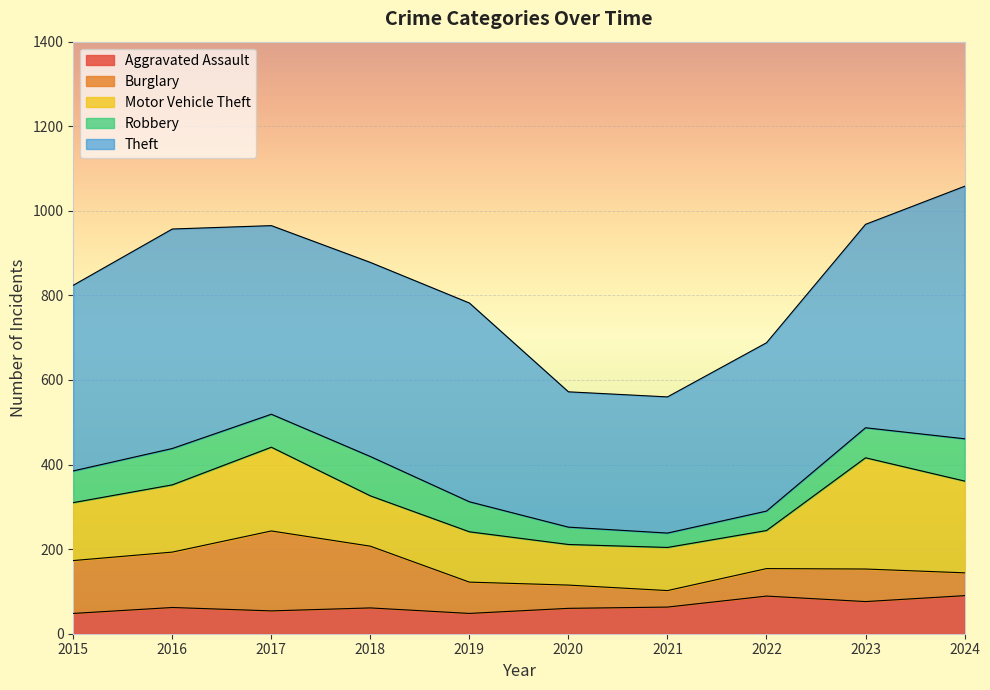

True or false: Motor Vehicle Theft and Burglary intersect in this chart.

True